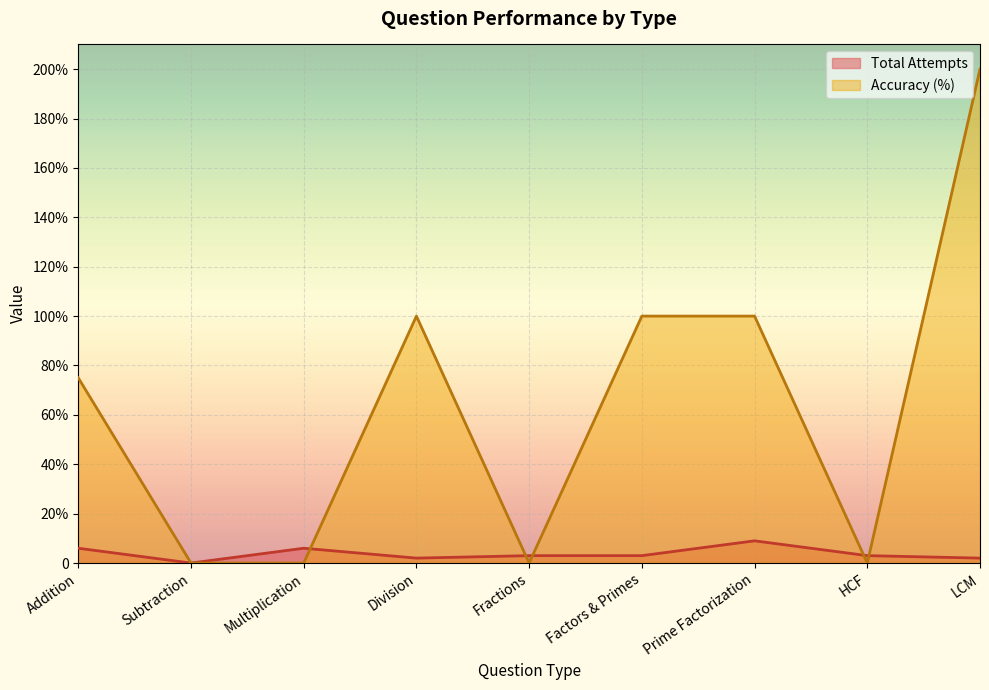

True or false: Accuracy (%) has more than 0 points higher than both neighbors.

True